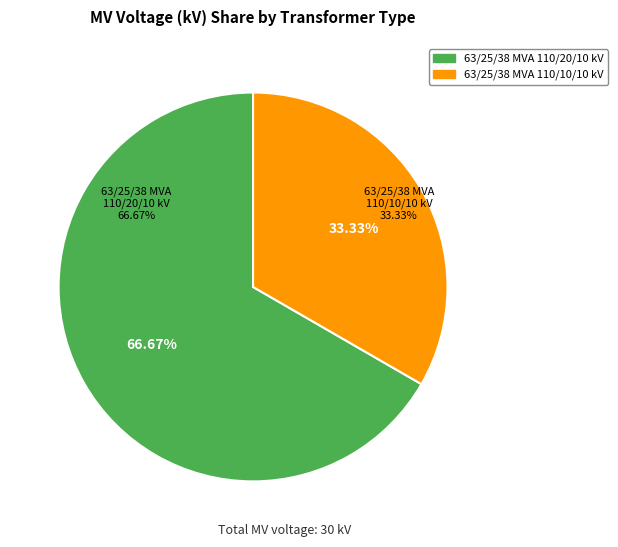

To the nearest percent, what is the combined percentage of 63/25/38 MVA 110/20/10 kV and 63/25/38 MVA 110/10/10 kV?

100%